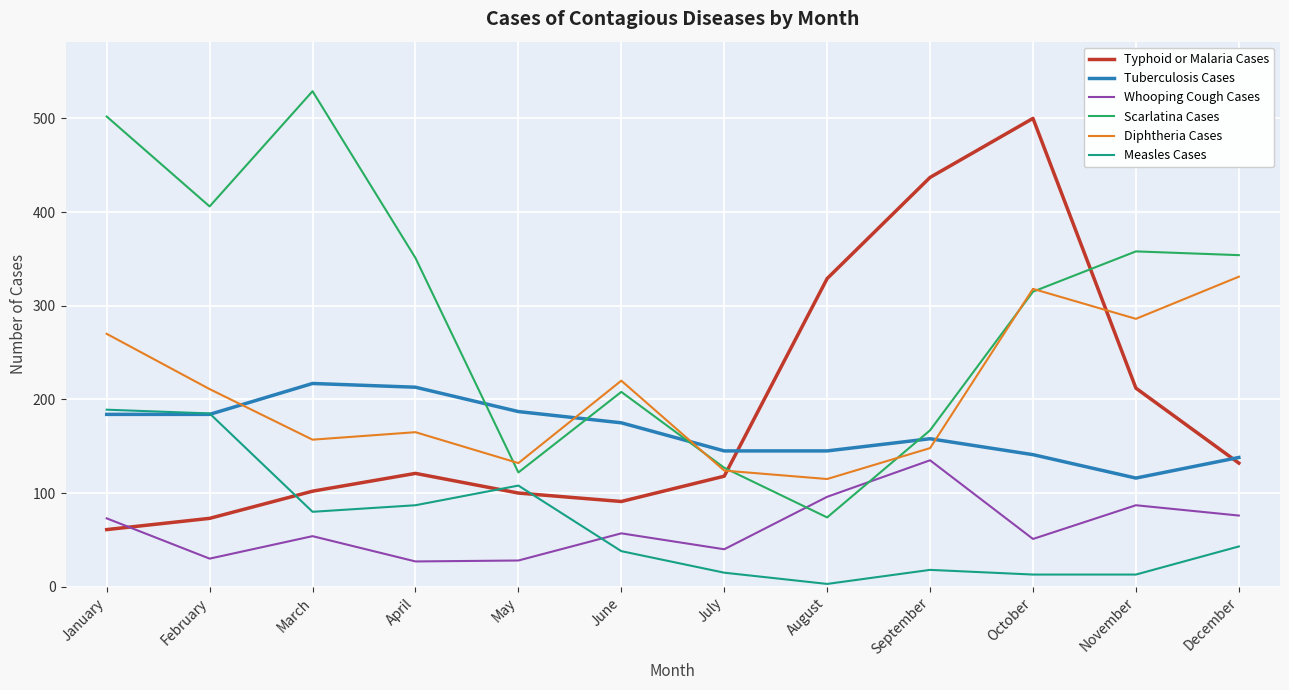

At which category does the chart reach its peak across all series?

March